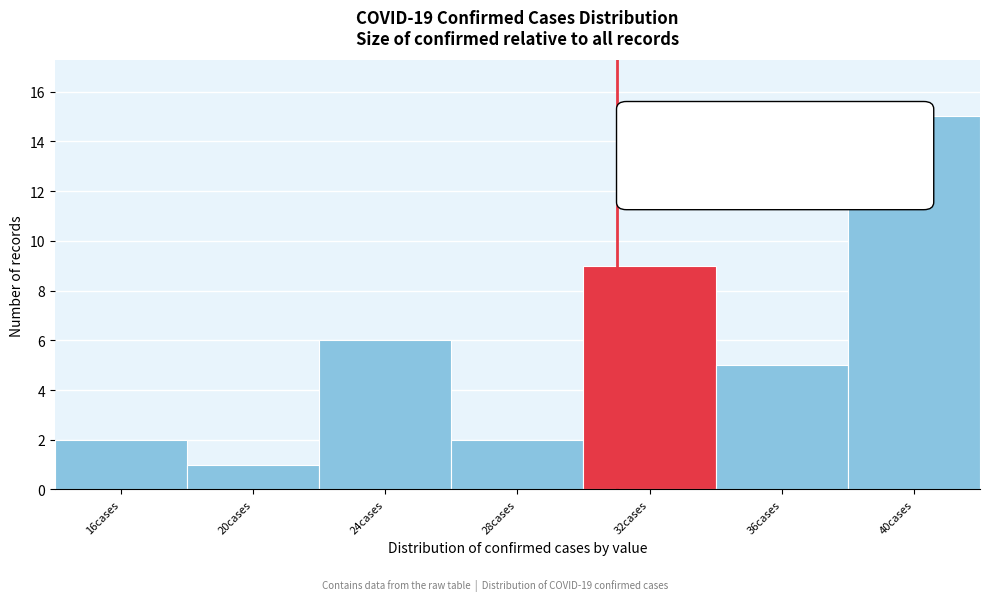

Reading left to right, extract all data points from this chart.

2	1	6	2	9	5	15